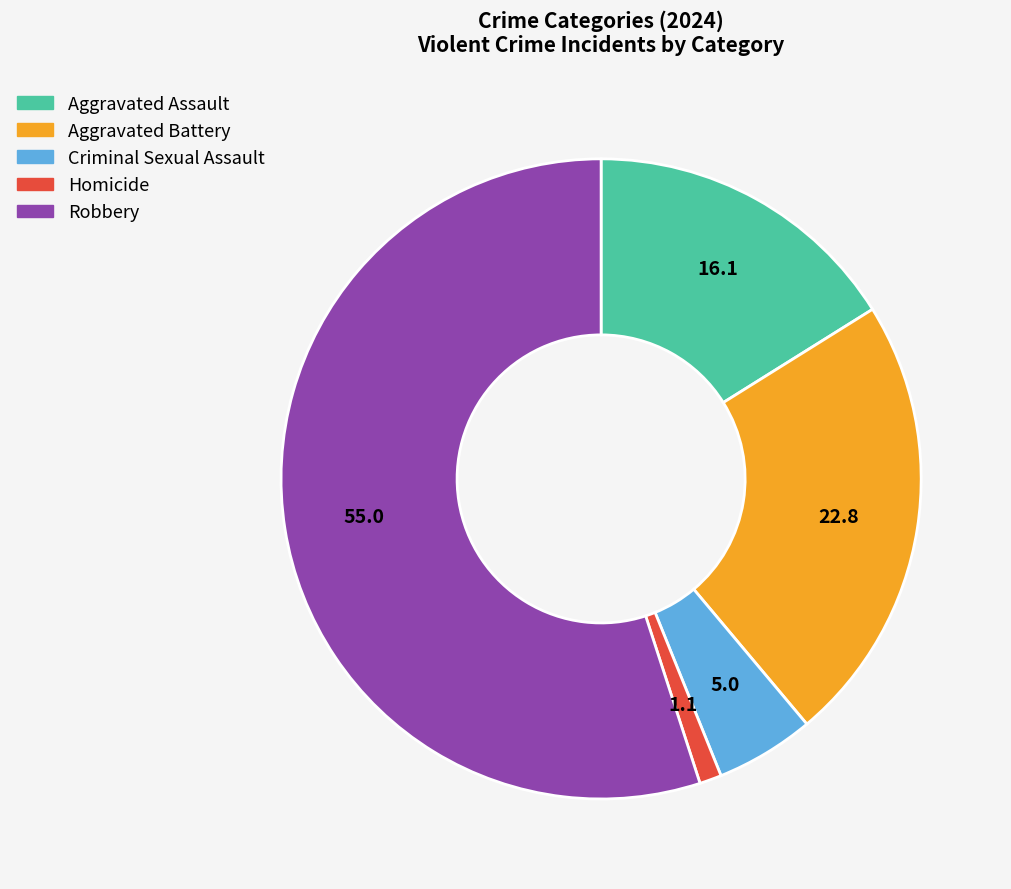

Which has a higher value, Aggravated Battery or Aggravated Assault?

Aggravated Battery